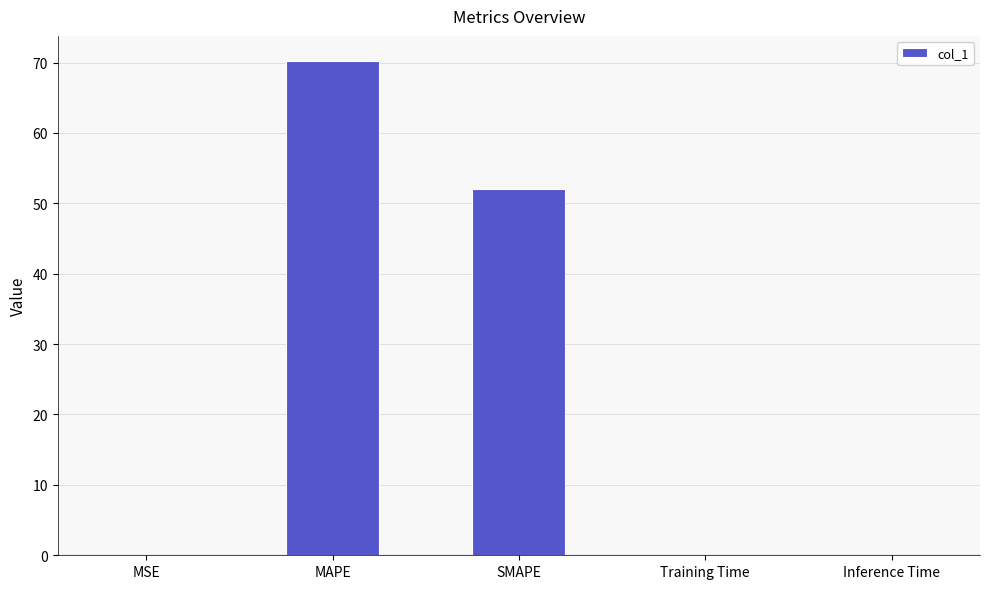

Which label corresponds to the largest value in the chart?

MAPE